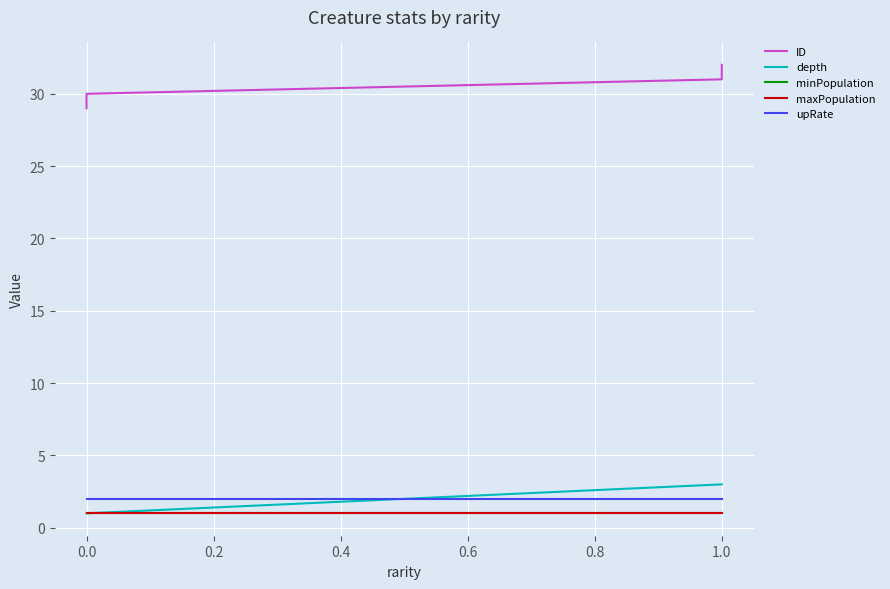

Reading left to right, list all the values displayed in this chart.

ID: 29	30	31	32
depth: 1	1	3	3
minPopulation: 1	1	1	1
maxPopulation: 1	1	1	1
upRate: 2	2	2	2